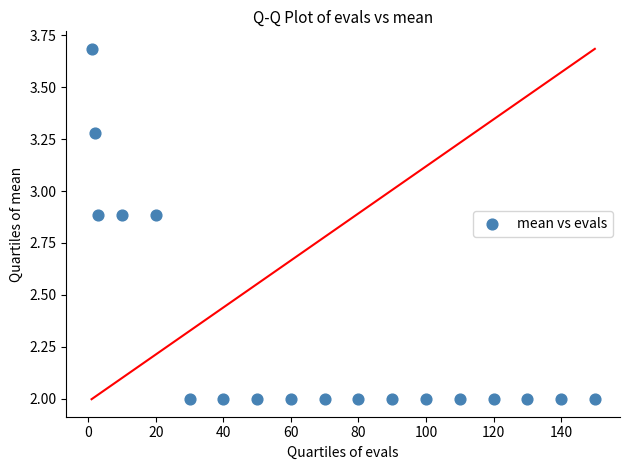

What is the range of Y values (max minus min)?

1.7